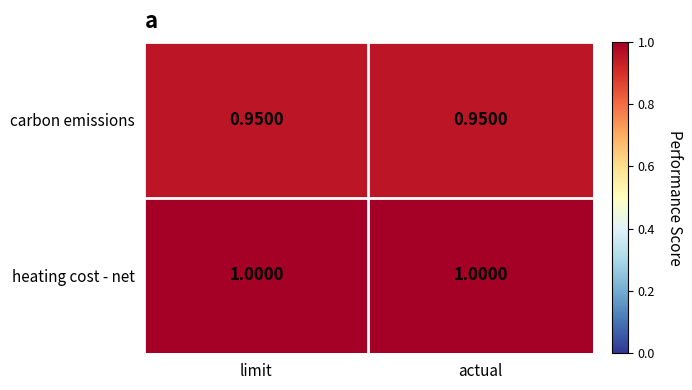

Rank the series by their average value, from lowest to highest.

carbon emissions, heating cost - net